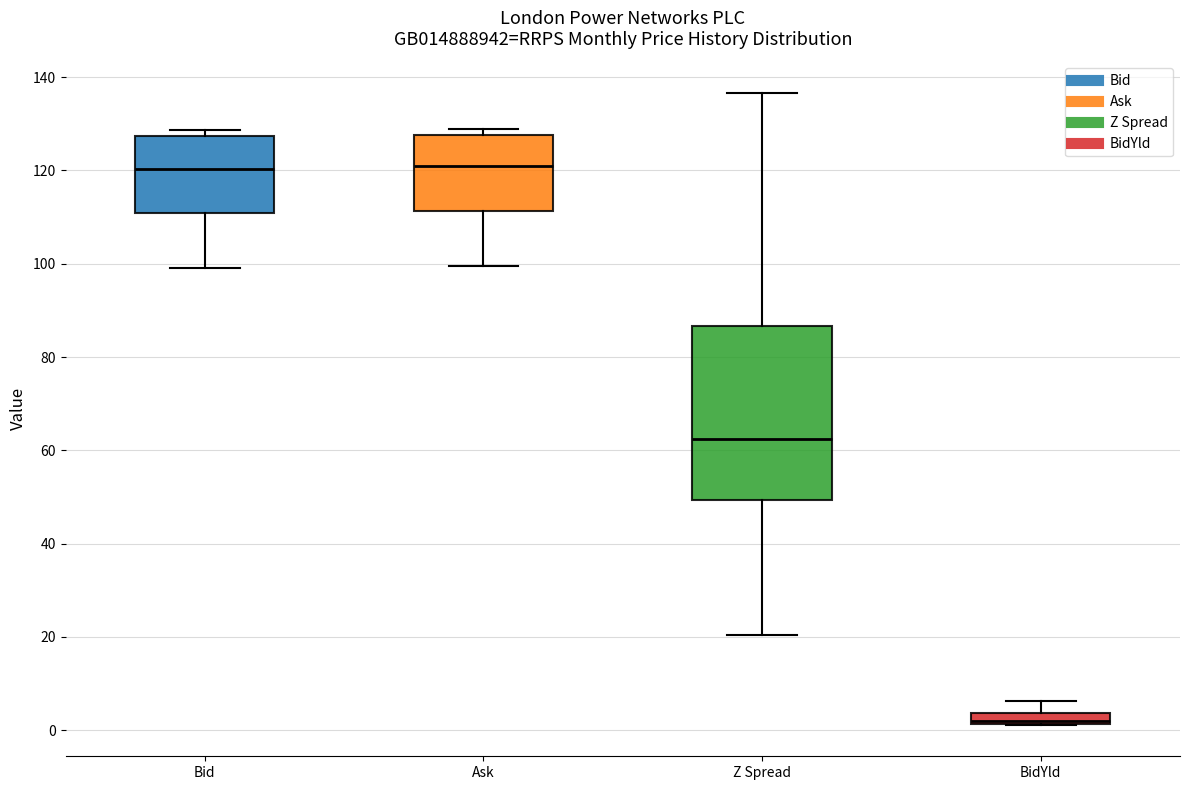

Where is the lower edge of the box for BidYld on the y-axis? The values are not printed on the chart, so give them approximately, as read against the axis.

2